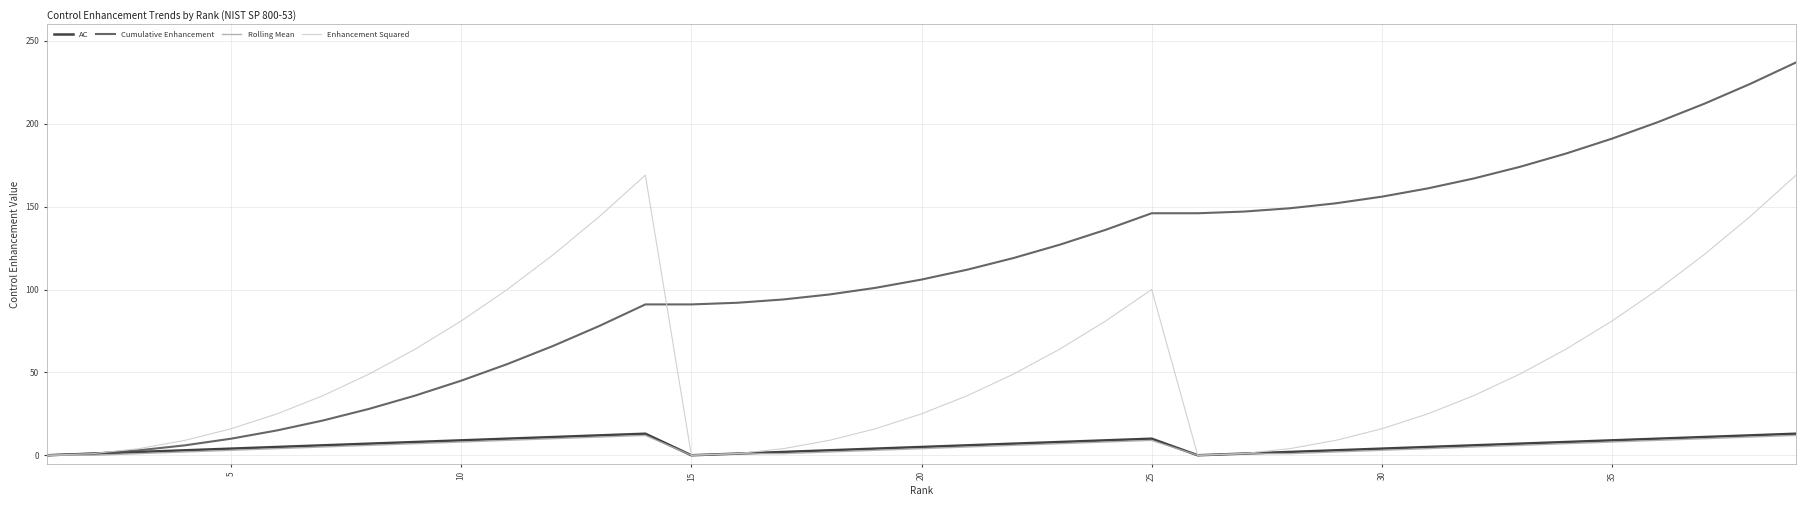

True or false: Cumulative Enhancement and Enhancement Squared cross at least once.

True